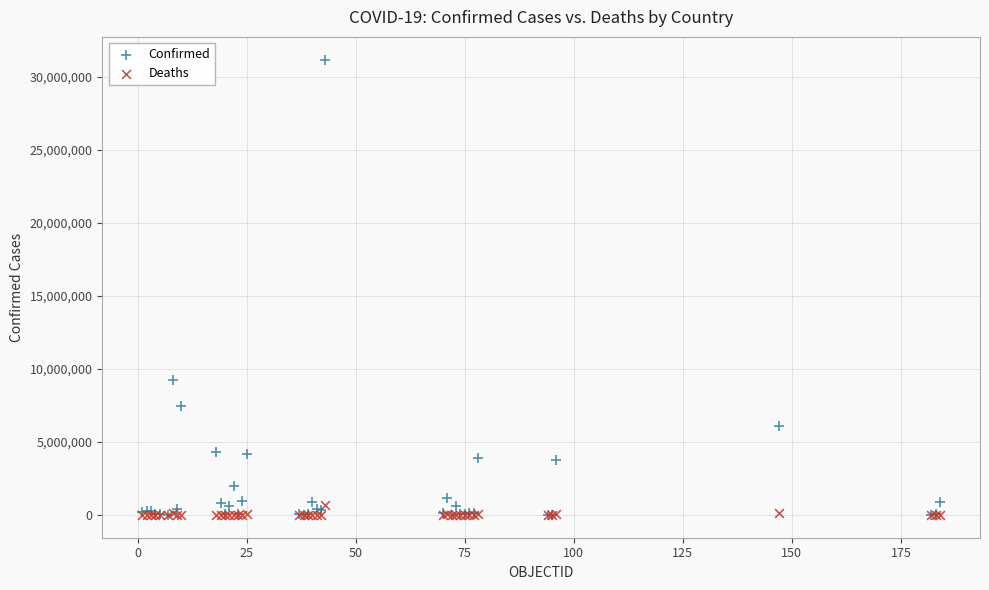

Which series has the widest spread of Y values?

Confirmed